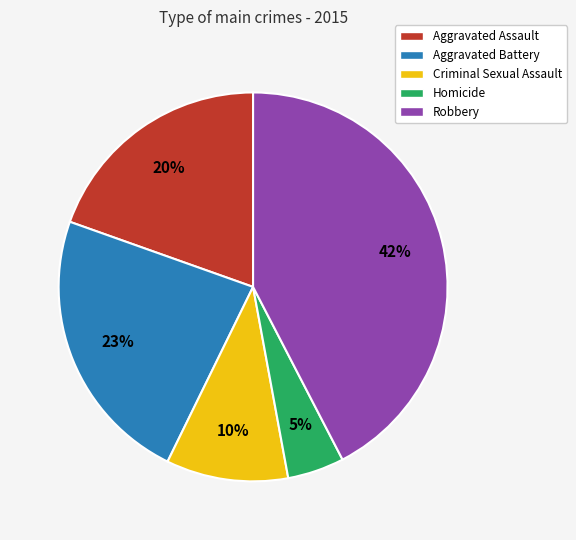

Does Aggravated Battery account for over 50% of the chart?

No